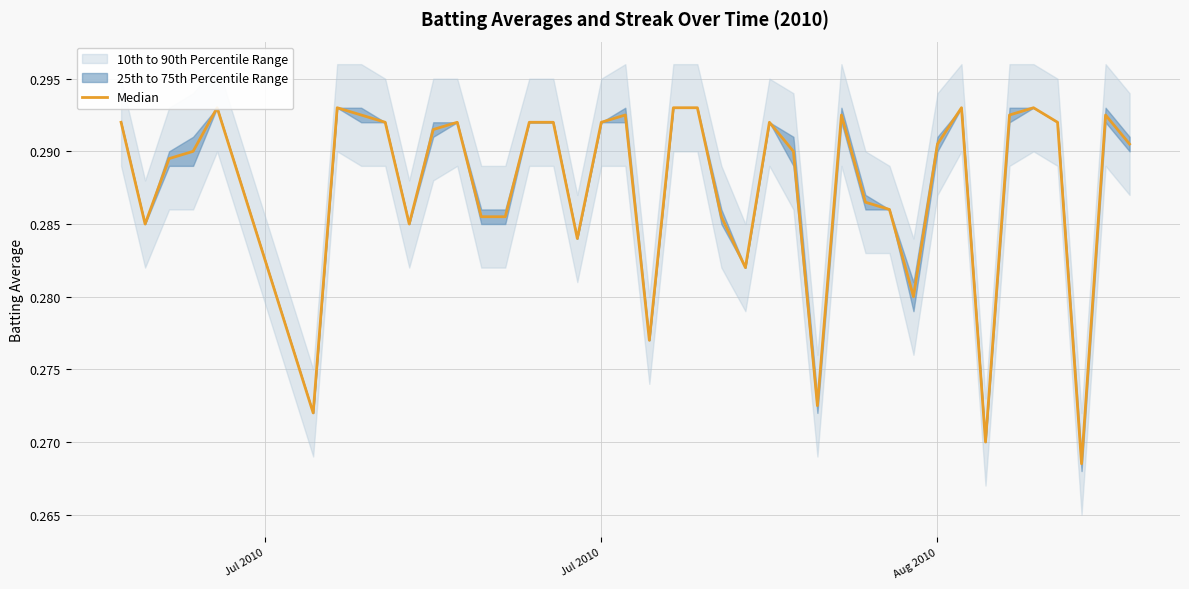

What is the average value?

0.3